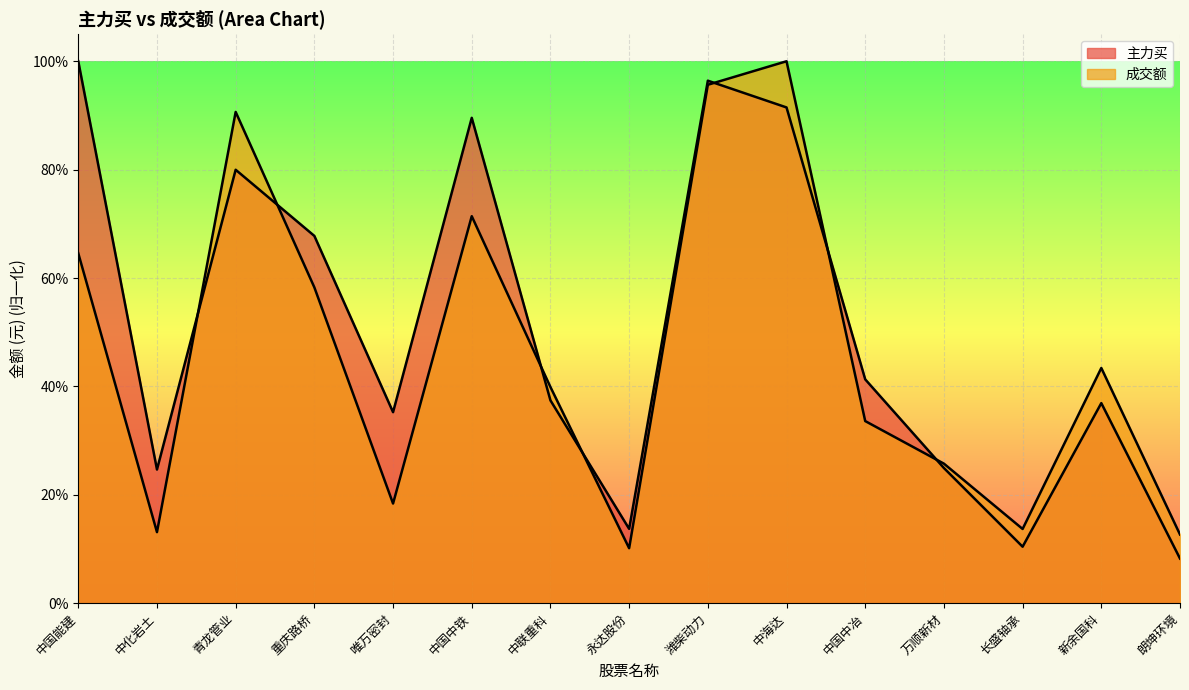

Reading left to right, extract all data points from this chart.

主力买: 中国能建=1.0	中化岩土=0.2	青龙管业=0.8	重庆路桥=0.7	唯万密封=0.4	中国中铁=0.9	中联重科=0.4	永达股份=0.1	潍柴动力=1.0	中海达=0.9	中国中冶=0.4	万顺新材=0.2	长盛轴承=0.1	新余国科=0.4	朗坤环境=0.1
成交额: 中国能建=0.6	中化岩土=0.1	青龙管业=0.9	重庆路桥=0.6	唯万密封=0.2	中国中铁=0.7	中联重科=0.4	永达股份=0.1	潍柴动力=1.0	中海达=1.0	中国中冶=0.3	万顺新材=0.3	长盛轴承=0.1	新余国科=0.4	朗坤环境=0.1